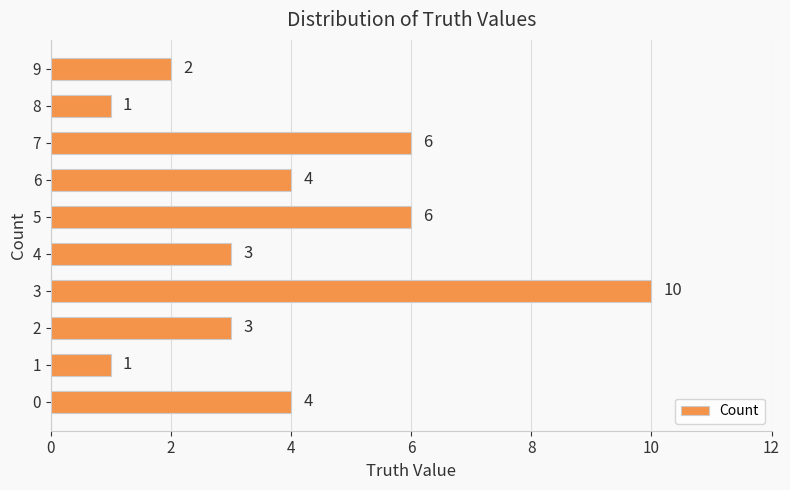

Reading bottom to top, extract all data points from this chart.

0=4	1=1	2=3	3=10	4=3	5=6	6=4	7=6	8=1	9=2